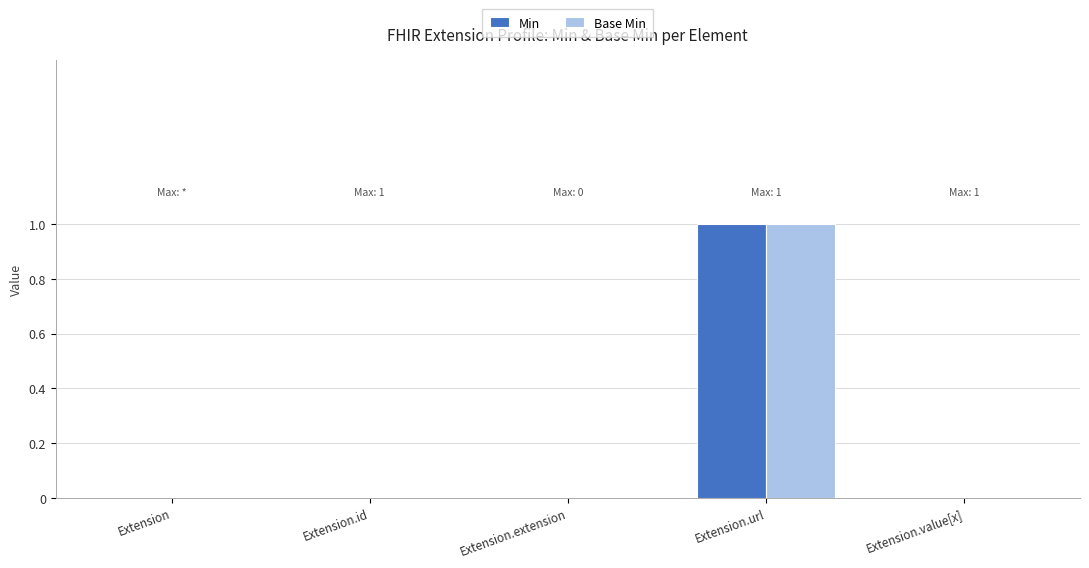

Which category has the highest value in the Min series?

Extension.url